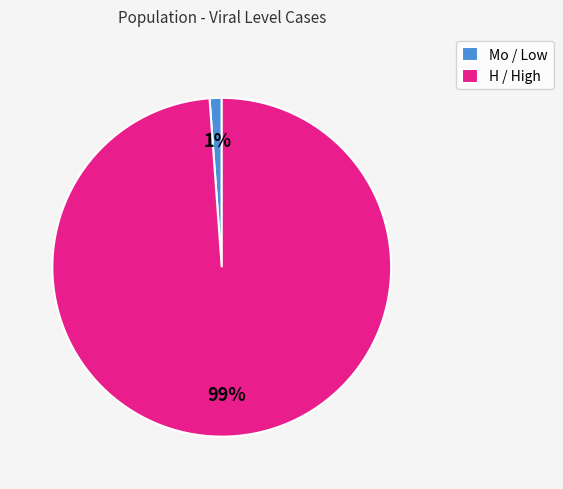

Does Mo / Low account for over 50% of the chart?

No